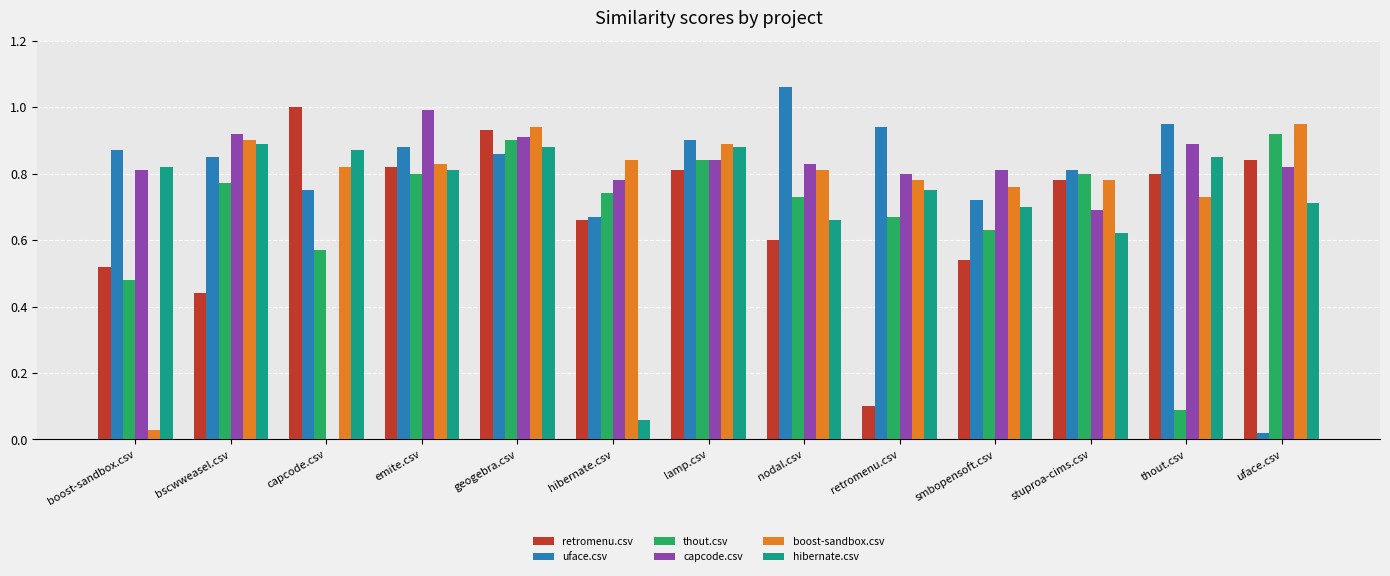

Is the value of boost-sandbox.csv at thout.csv greater than the value of retromenu.csv at hibernate.csv?

Yes